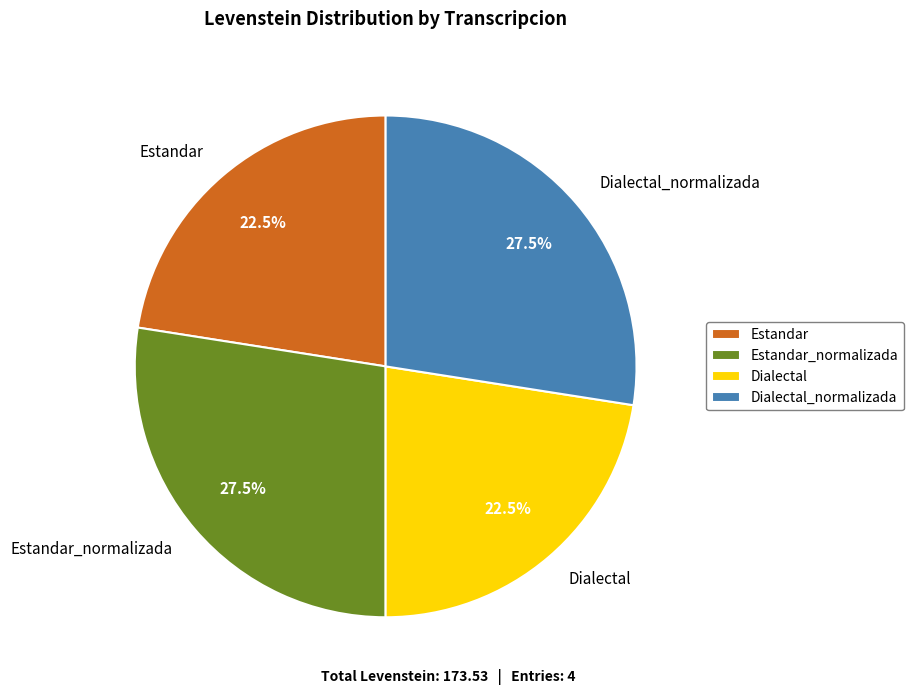

How many slices are in this pie chart?

4